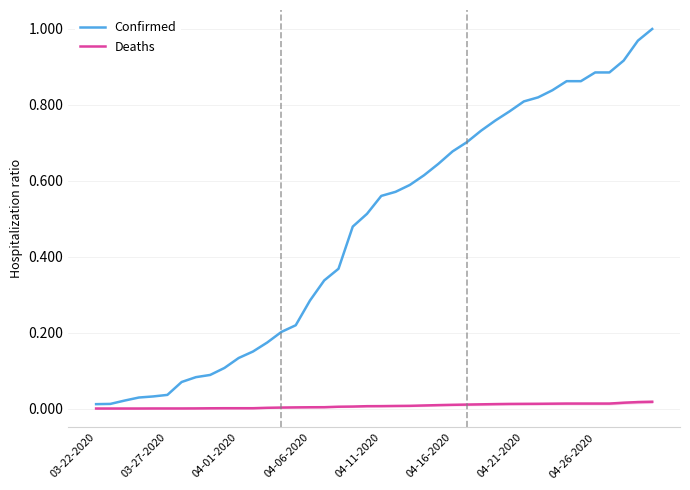

True or false: Deaths and Confirmed cross at least once.

False